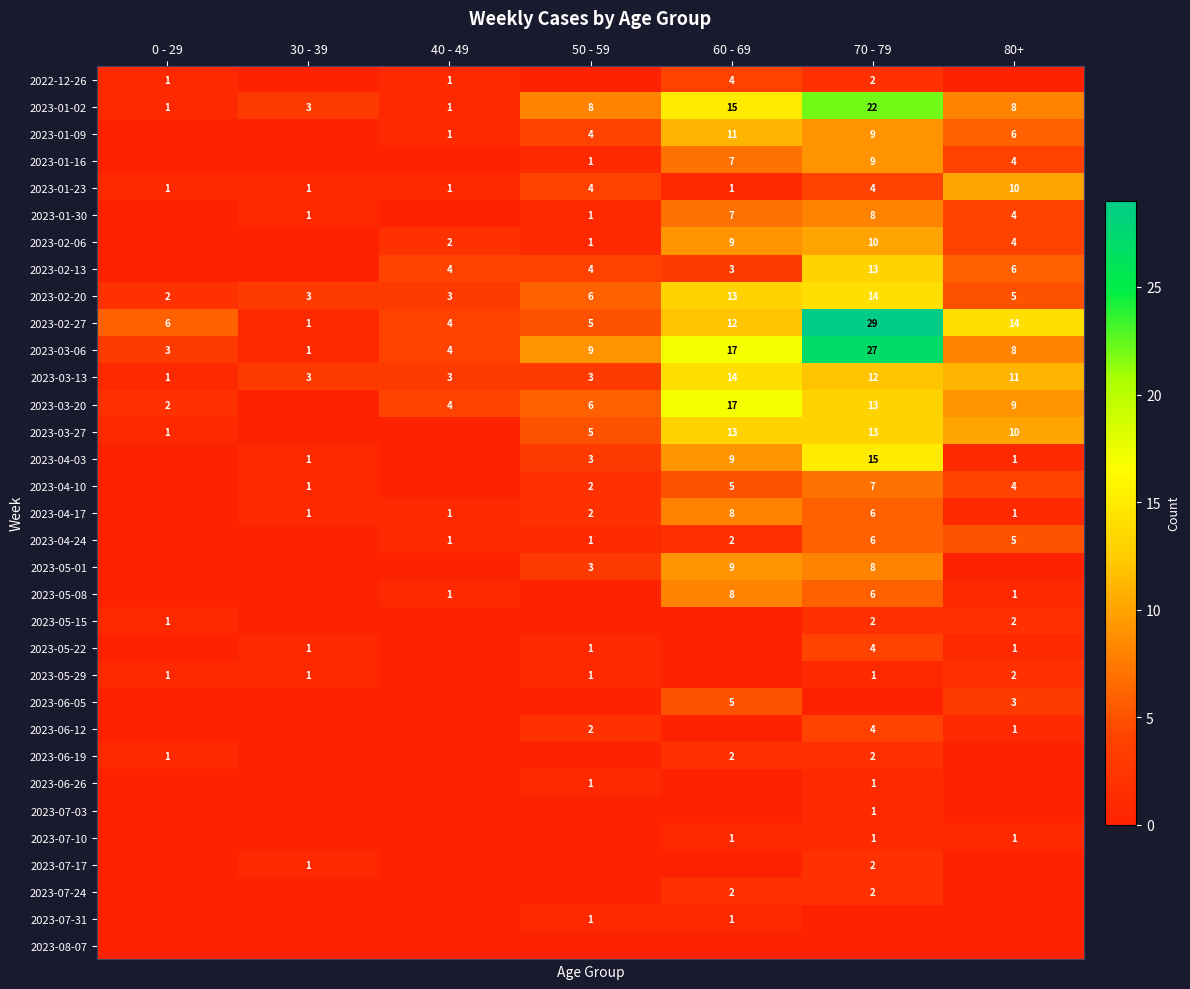

True or false: 2023-03-27 has a value of 19 at 60 - 69.

False